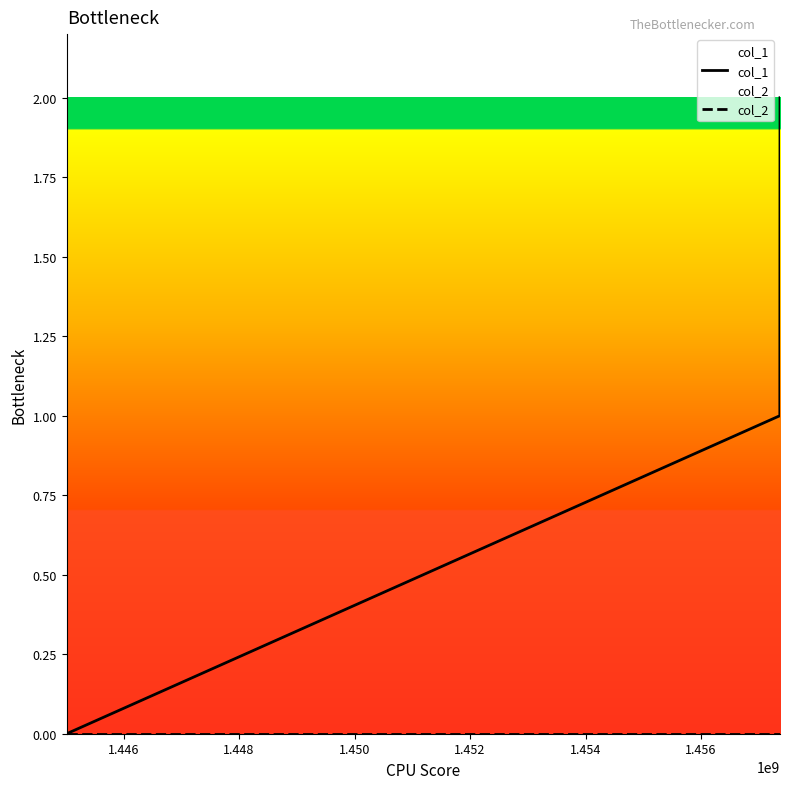

Which series has the largest total across all categories?

col_1